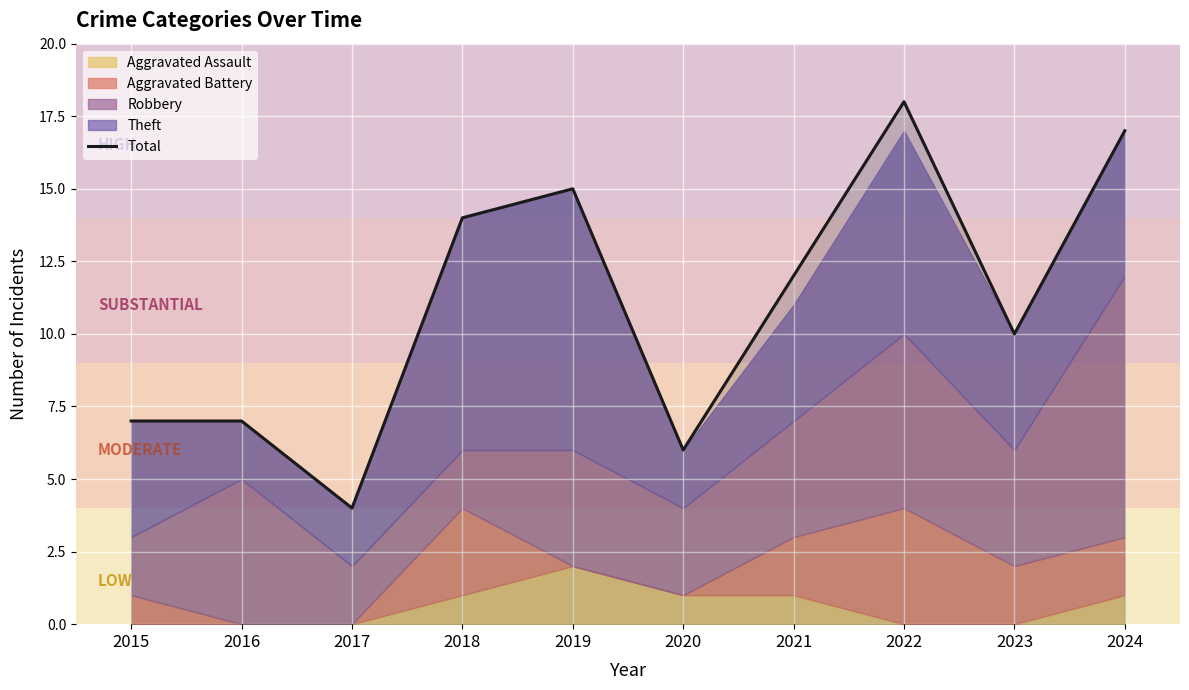

Read the value at 2019, to the nearest 5.

15